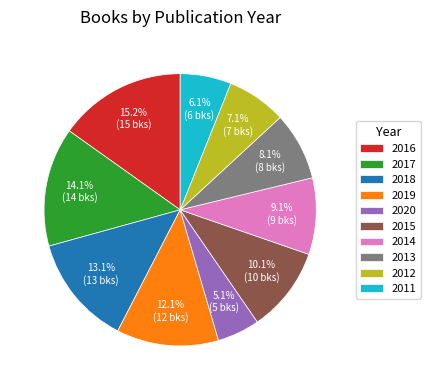

To the nearest percent, what is the difference between the largest and smallest slice percentages?

10%